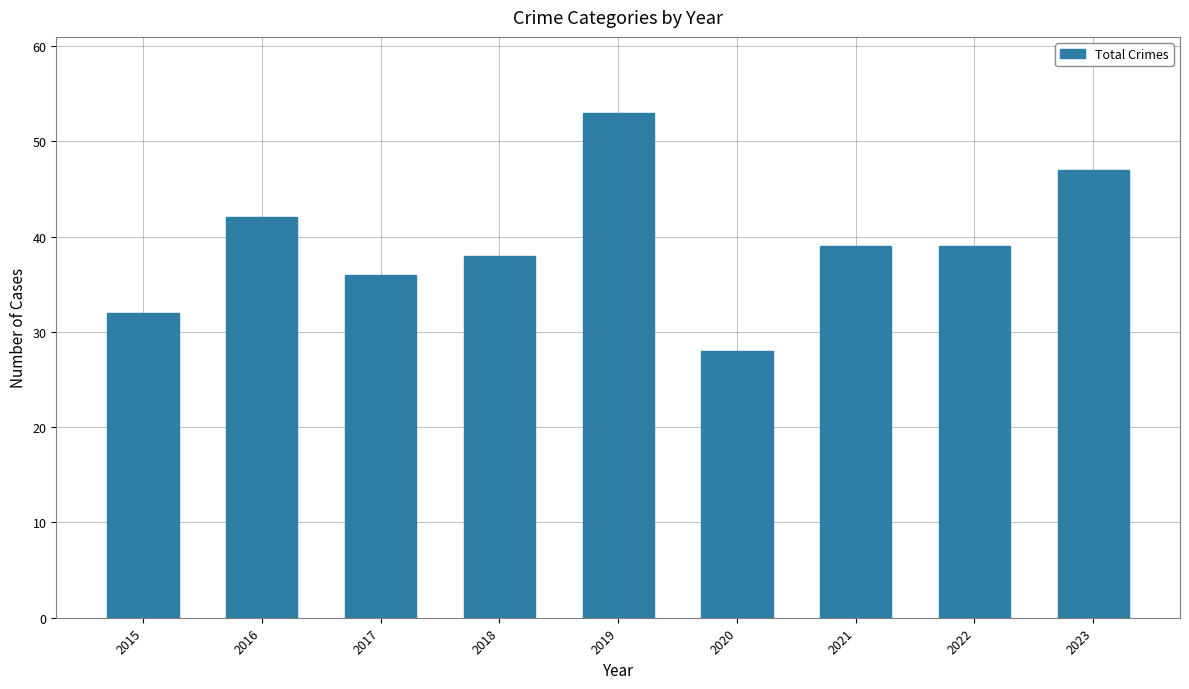

Reading left to right, transcribe all the data shown in this chart.

2015=32	2016=42	2017=36	2018=38	2019=53	2020=28	2021=39	2022=39	2023=47